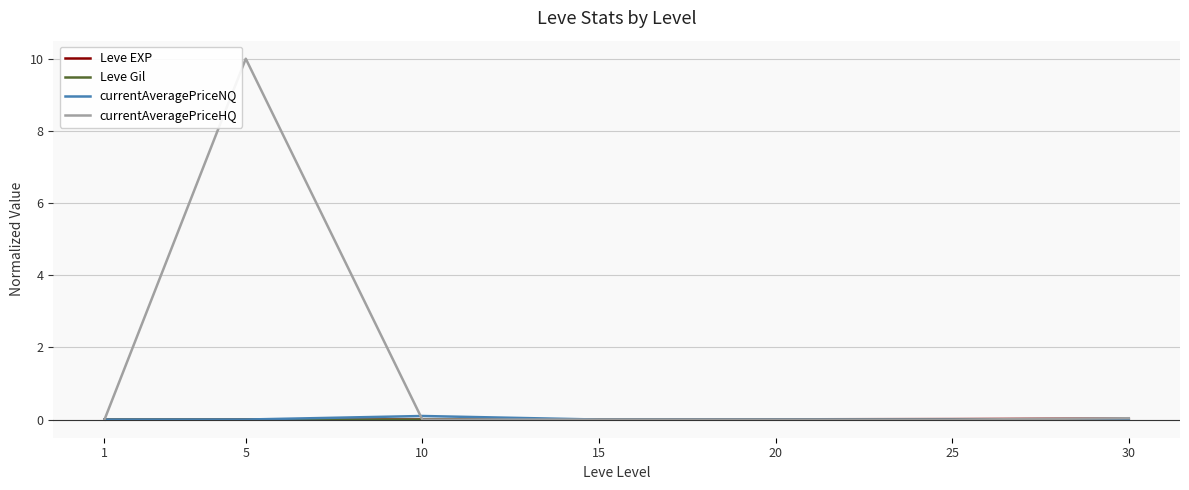

At which category is the sum across all series the highest?

5